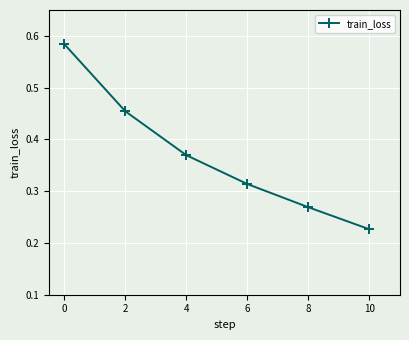

Which category has the lowest value across all series?

10